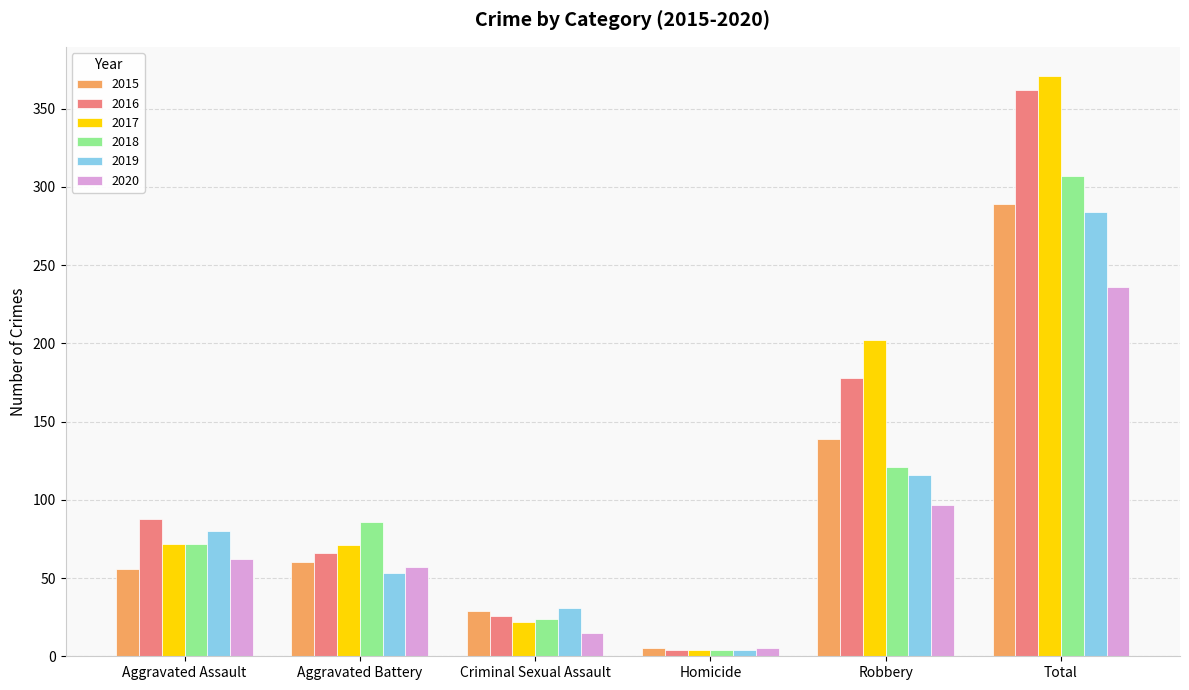

Does the chart contain stacked bars?

No